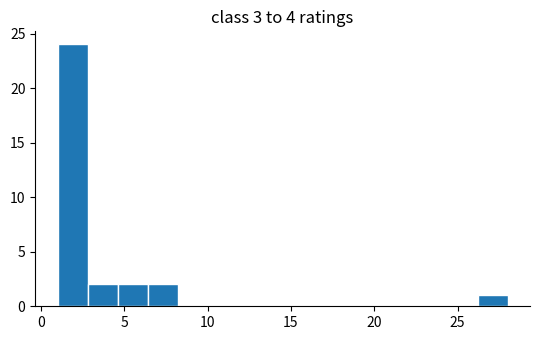

Around what value on the x-axis is the tallest bar? Give the approximate position of its centre, as read against the axis.

2.0